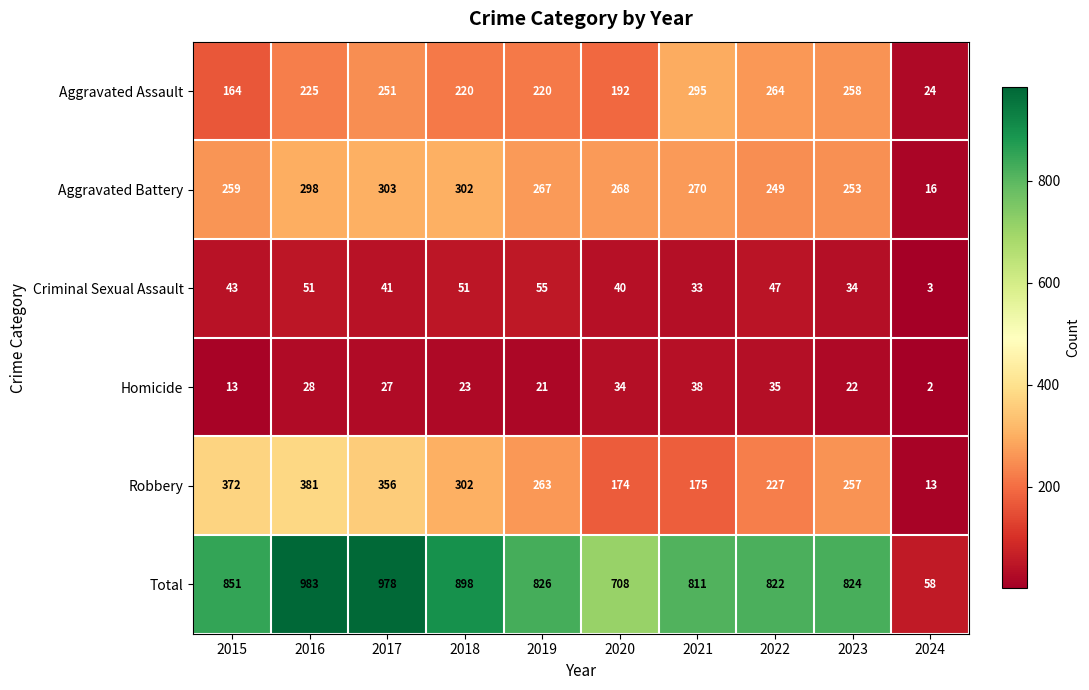

Between 2019 and 2021, which series saw the biggest shift?

Robbery